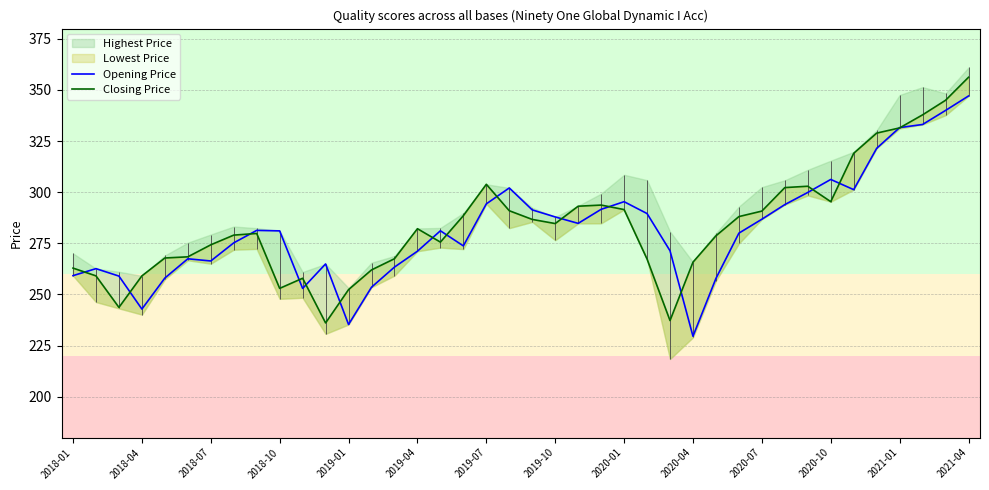

What is the difference between the maximum and second lowest values in the Opening Price series?

111.8